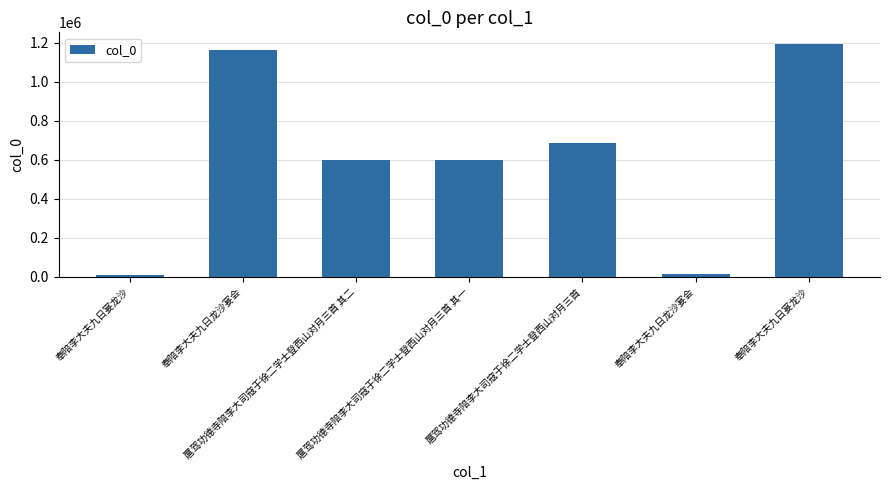

List the labels in order of value, largest first.

奉陪李大夫九日宴龙沙, 奉陪李大夫九日龙沙宴会, 扈驾功德寺陪李大司寇于徐二学士登西山对月三首, 扈驾功德寺陪李大司寇于徐二学士登西山对月三首 其二, 扈驾功德寺陪李大司寇于徐二学士登西山对月三首 其一, 奉陪李大夫九日龙沙宴会, 奉陪李大夫九日宴龙沙